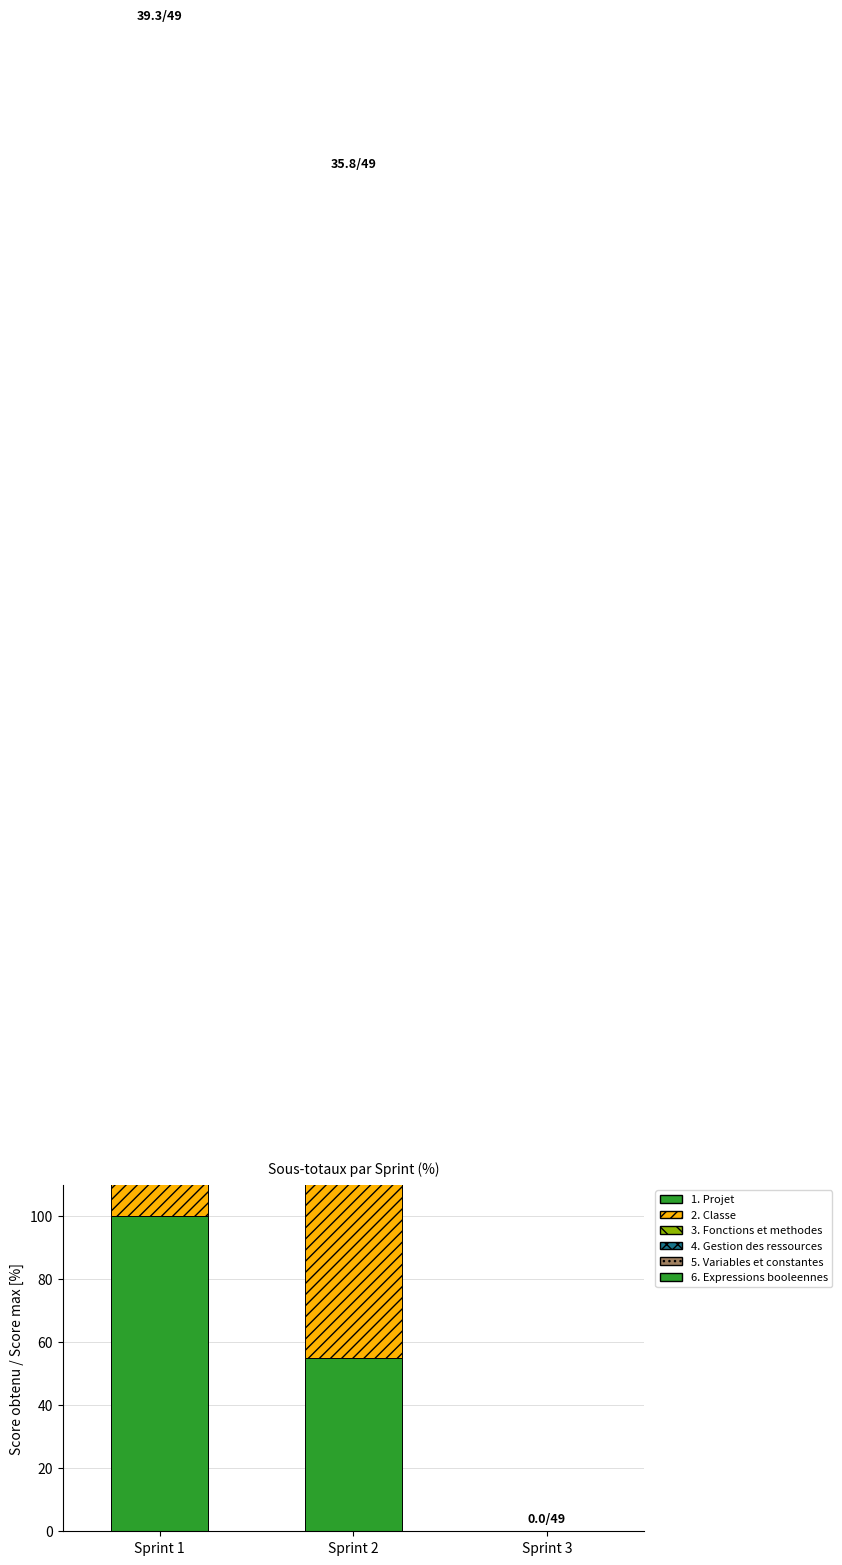

Rank the series by their maximum value, from lowest to highest.

4. Gestion des ressources, 6. Expressions booleennes, 2. Classe, 1. Projet, 3. Fonctions et methodes, 5. Variables et constantes